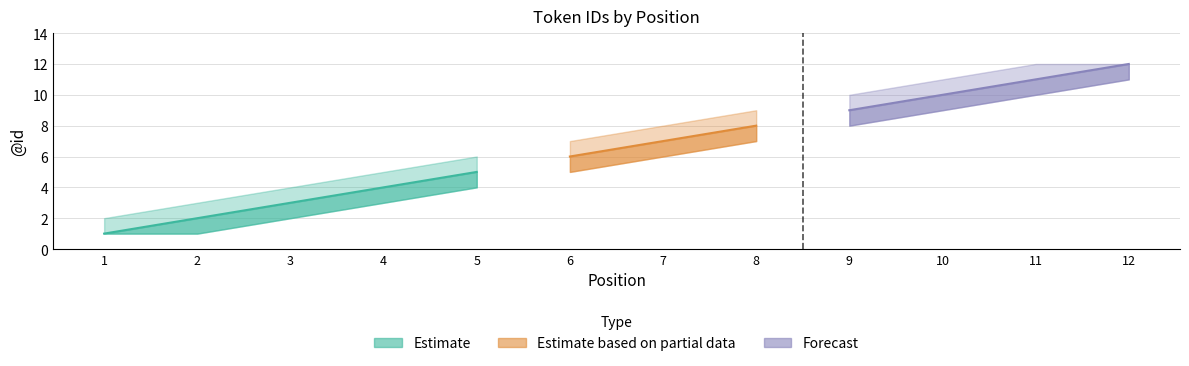

What is the sum of all id_upper values?

89